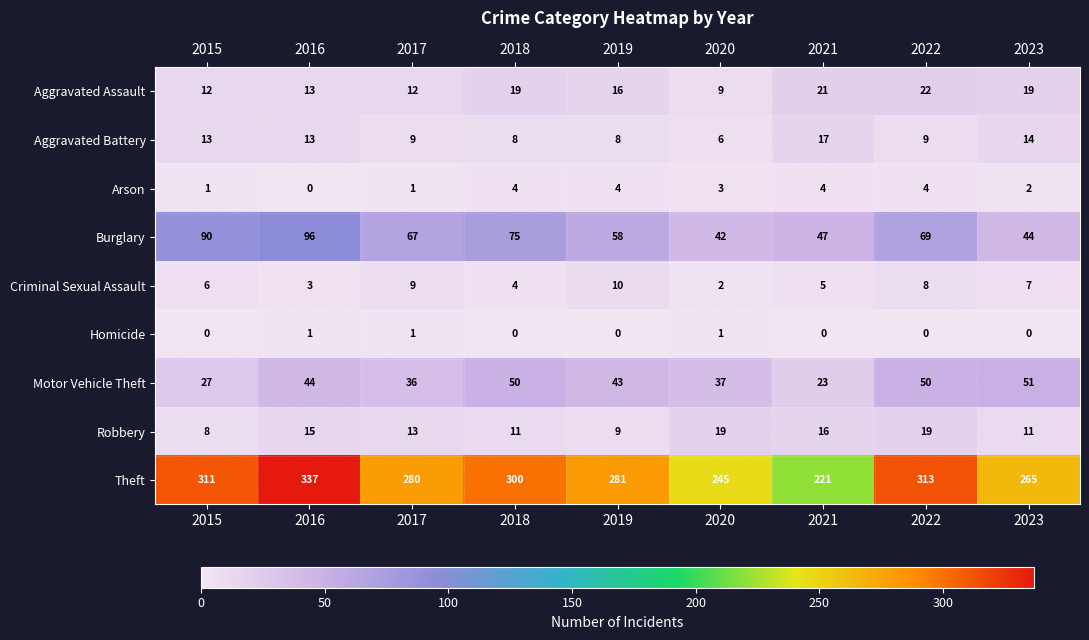

Where does the Aggravated Battery series first go above 9?

2015